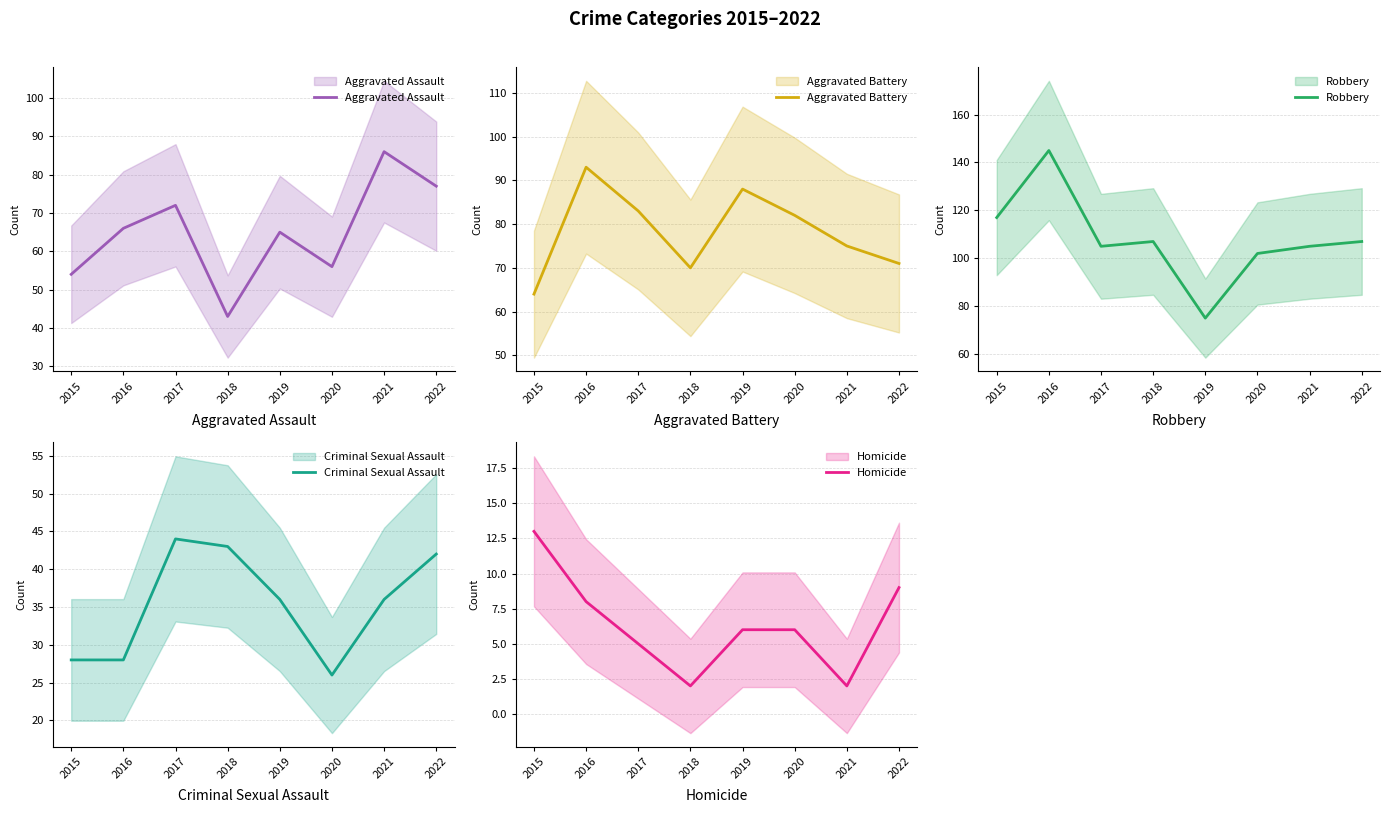

How many data points in Criminal Sexual Assault are less than 36?

3